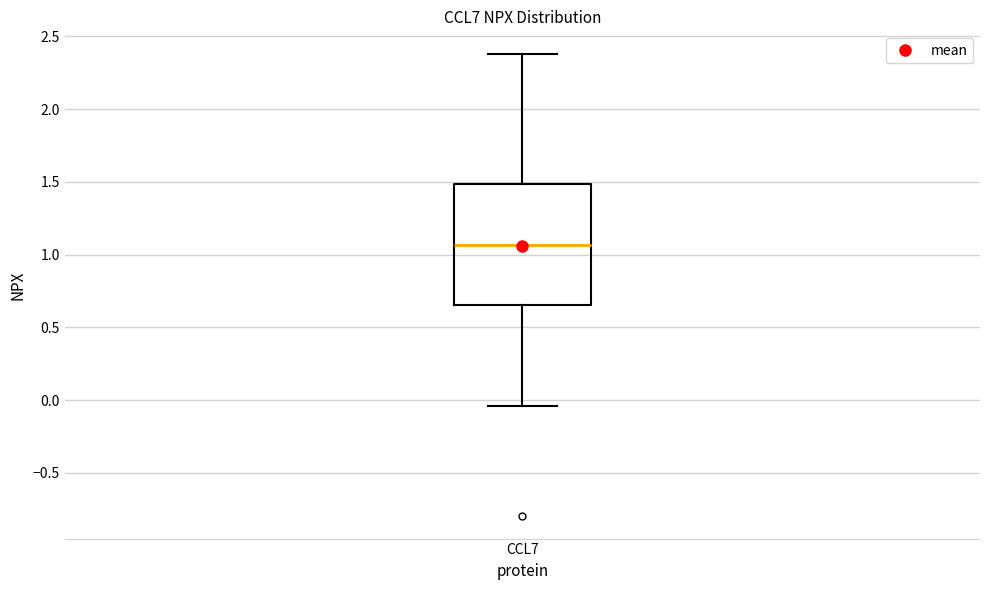

Where does the median line of the box for CCL7 sit on the y-axis? The values are not printed on the chart, so give them approximately, as read against the axis.

1.05